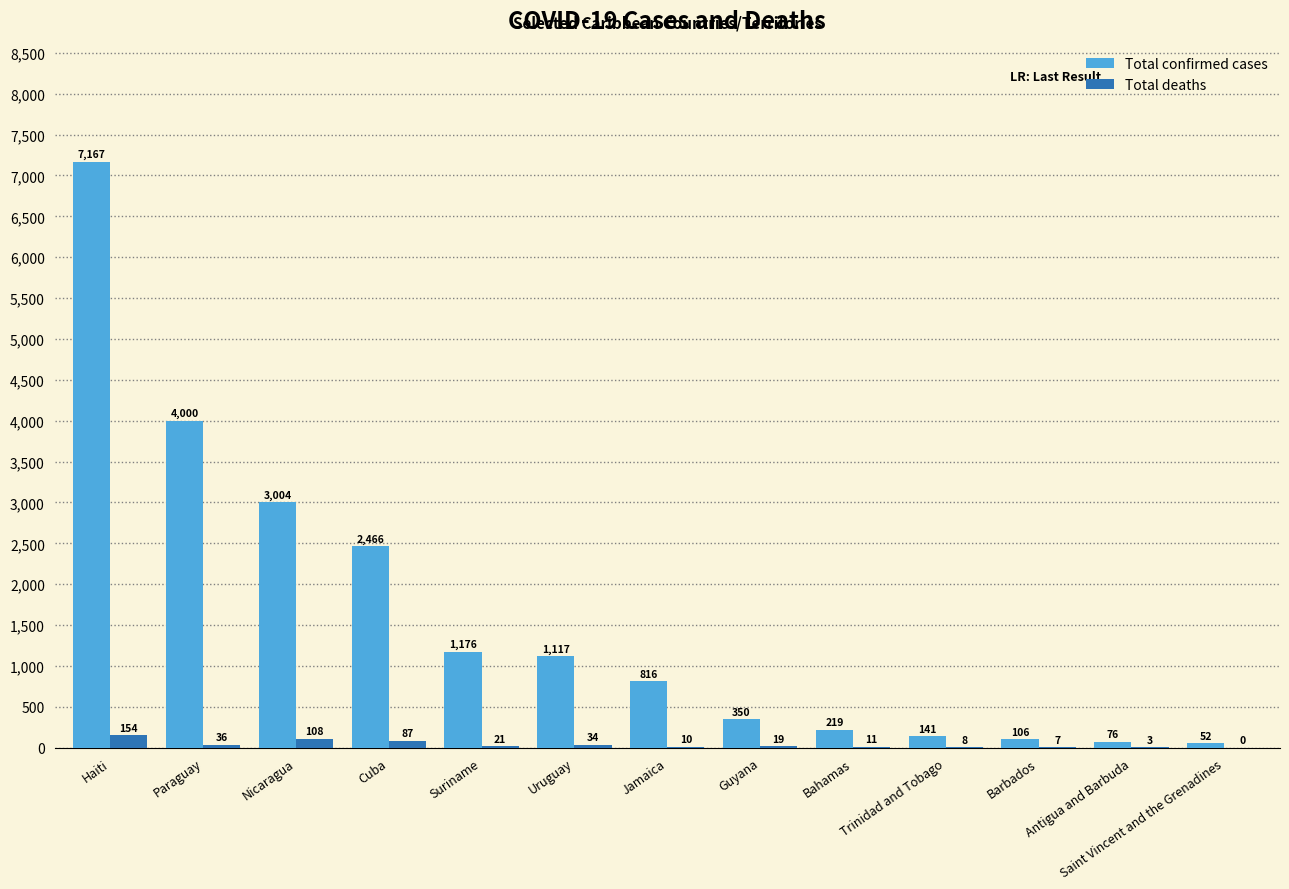

What is the sum of the Total deaths values at Barbados and Jamaica?

17